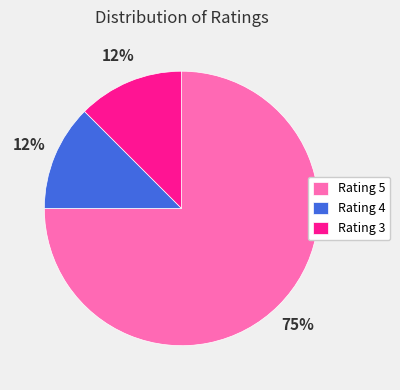

To the nearest percent, what is the average slice percentage?

33%